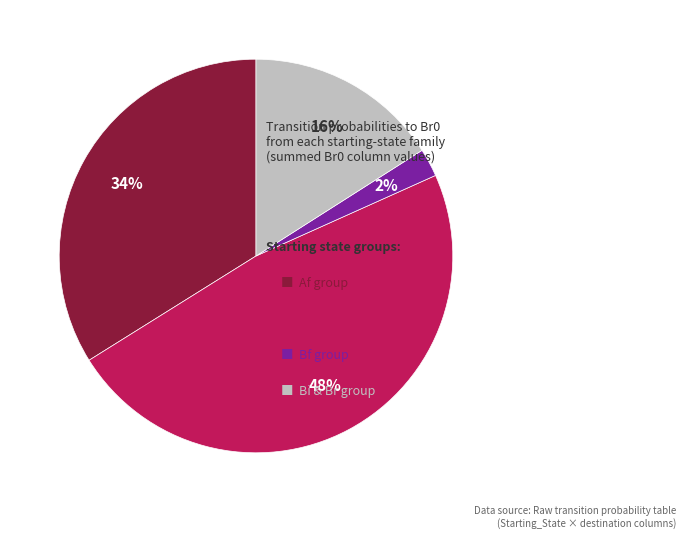

To the nearest percent, what is the average slice percentage?

25%